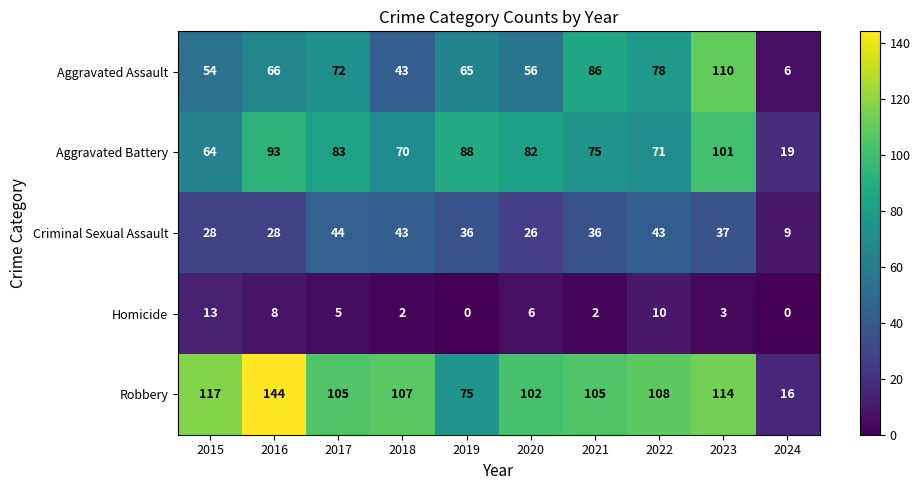

At which label does Criminal Sexual Assault first exceed 36?

2017